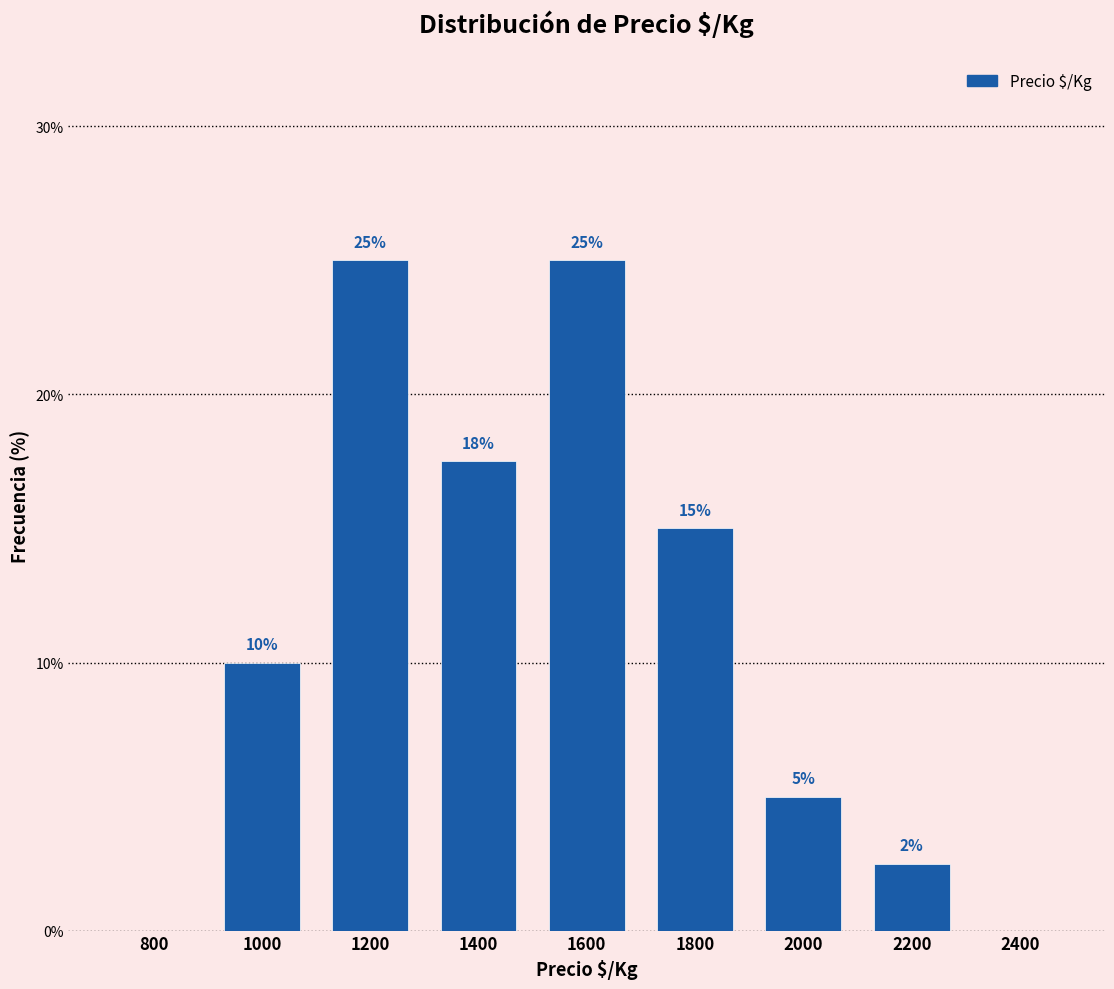

Which has a higher value, 1800 or 1600?

1600